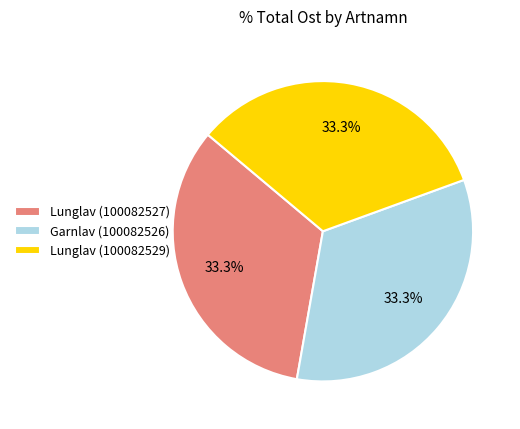

Does Garnlav (100082526) represent more than half of the total?

No